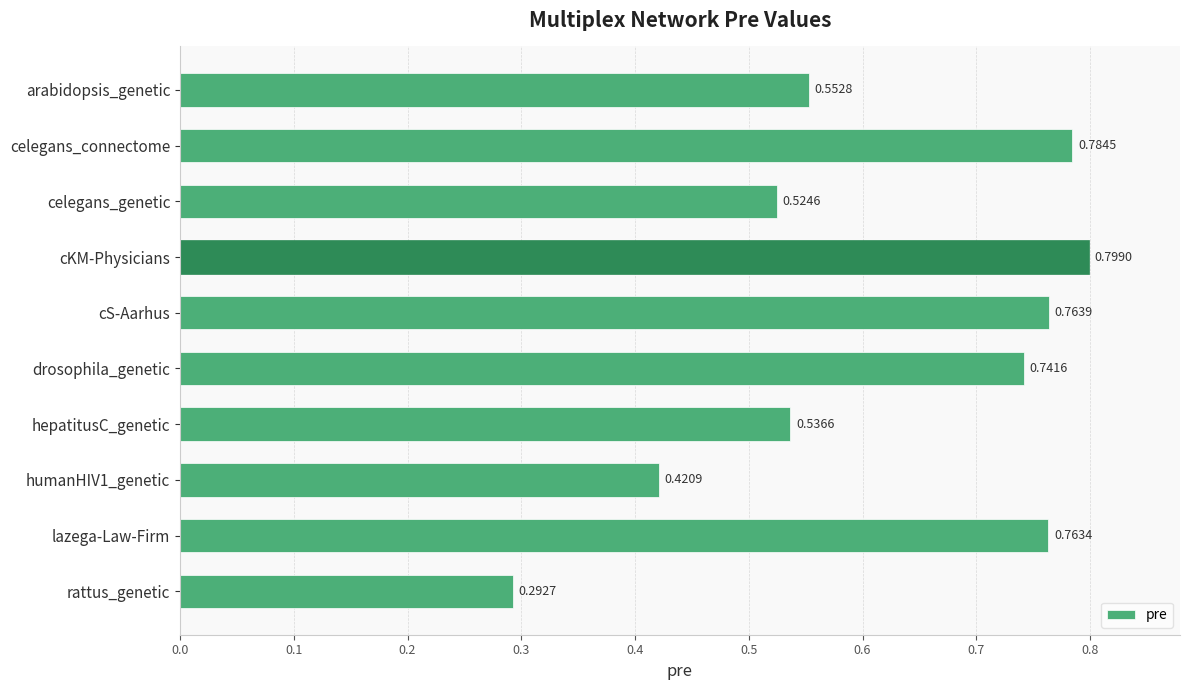

At which label is the value closest to 0?

rattus_genetic